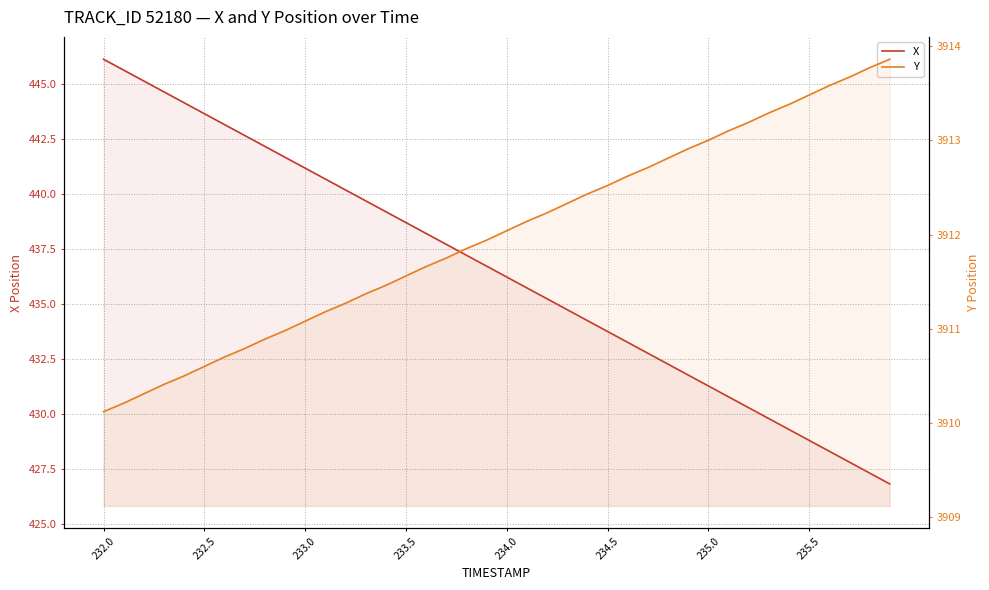

Reading left to right, list all the values displayed in this chart.

X: 446.1	445.6	445.1	444.6	444.1	443.6	443.1	442.6	442.1	441.7	441.2	440.7	440.2	439.7	439.2	438.7	438.2	437.7	437.2	436.7	436.2	435.7	435.2	434.7	434.2	433.7	433.2	432.7	432.2	431.8	431.3	430.8	430.3	429.8	429.3	428.8	428.3	427.8	427.3	426.8
Y: 3910.1	3910.2	3910.3	3910.4	3910.5	3910.6	3910.7	3910.8	3910.9	3911.0	3911.1	3911.2	3911.3	3911.4	3911.5	3911.6	3911.7	3911.8	3911.8	3911.9	3912.0	3912.1	3912.2	3912.3	3912.4	3912.5	3912.6	3912.7	3912.8	3912.9	3913.0	3913.1	3913.2	3913.3	3913.4	3913.5	3913.6	3913.7	3913.8	3913.9